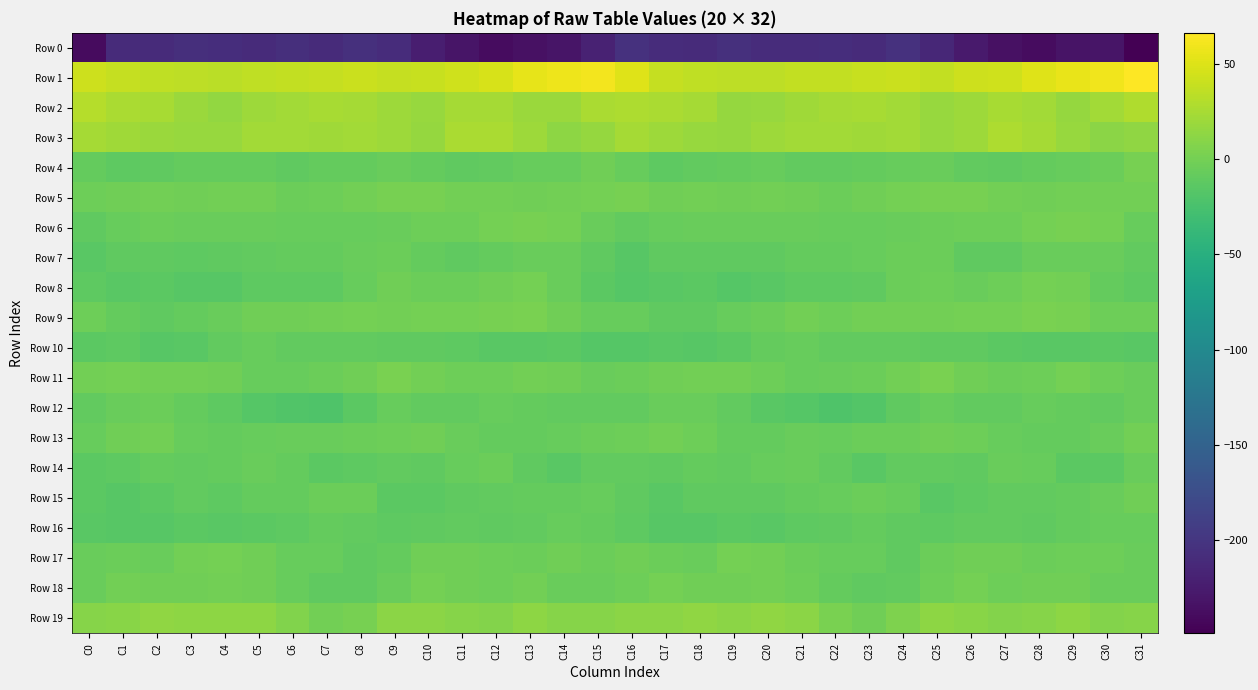

Which category has the highest value across all series?

C31